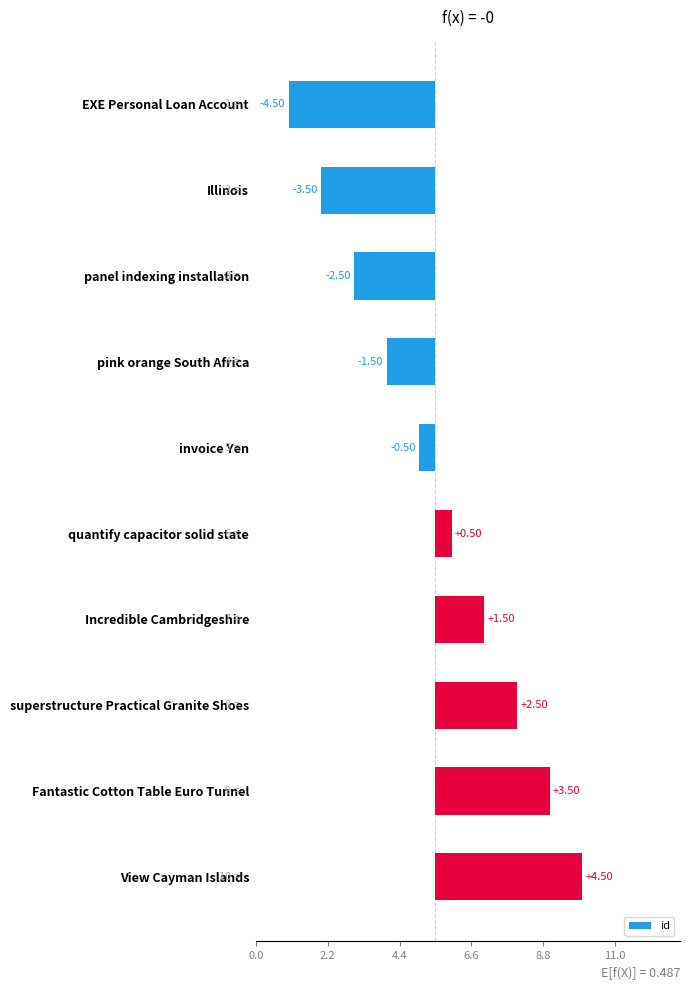

How many bars are there in total?

10